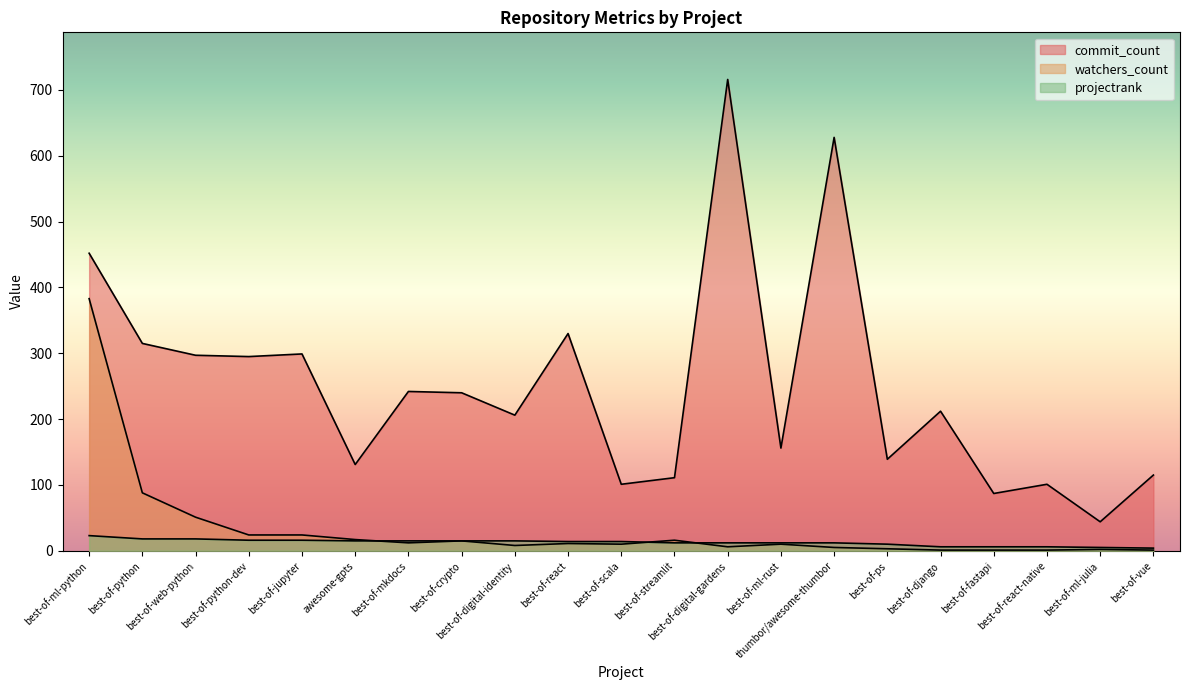

What is the greatest value displayed?

716